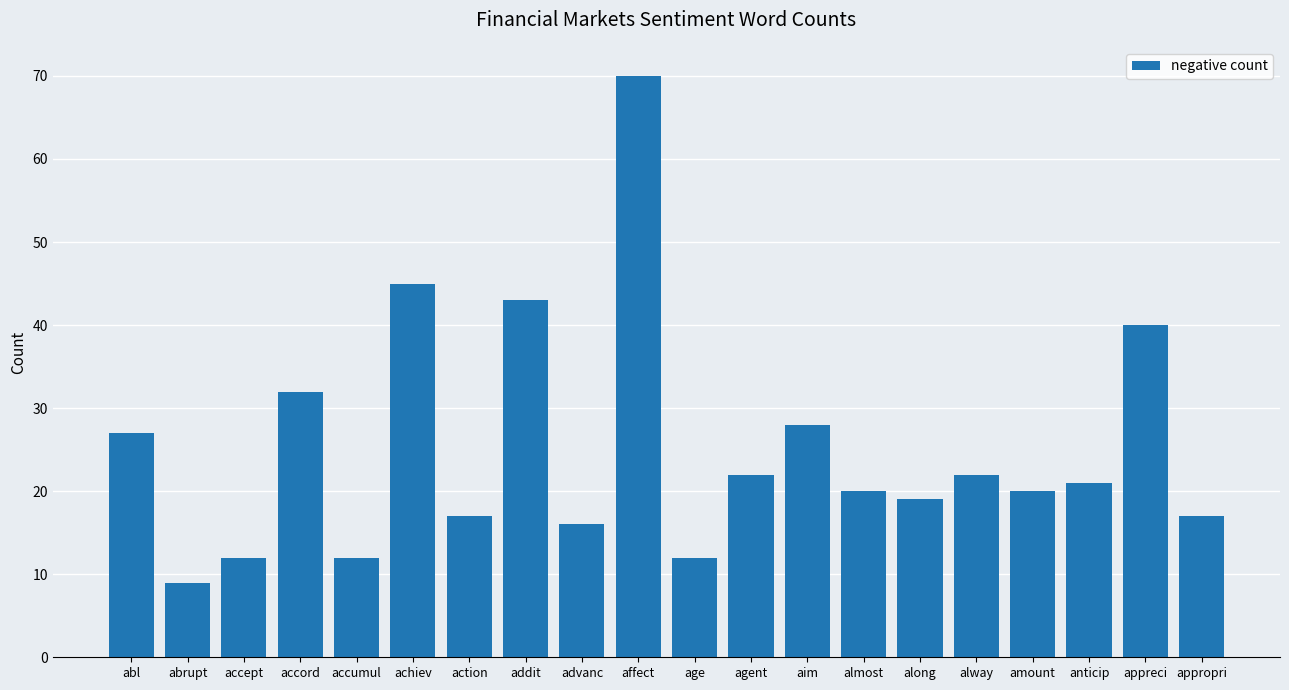

How many categories are shown in the chart?

20